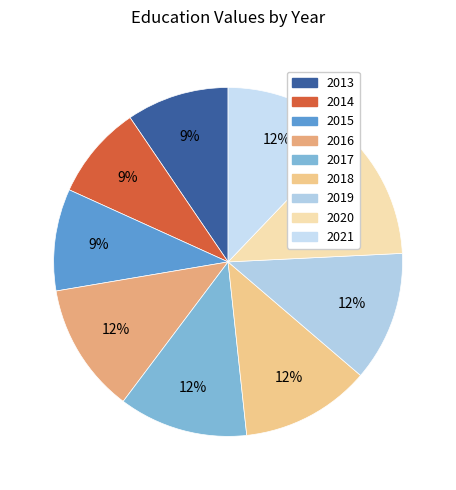

Is it true that 2015 is 18% of the pie?

False